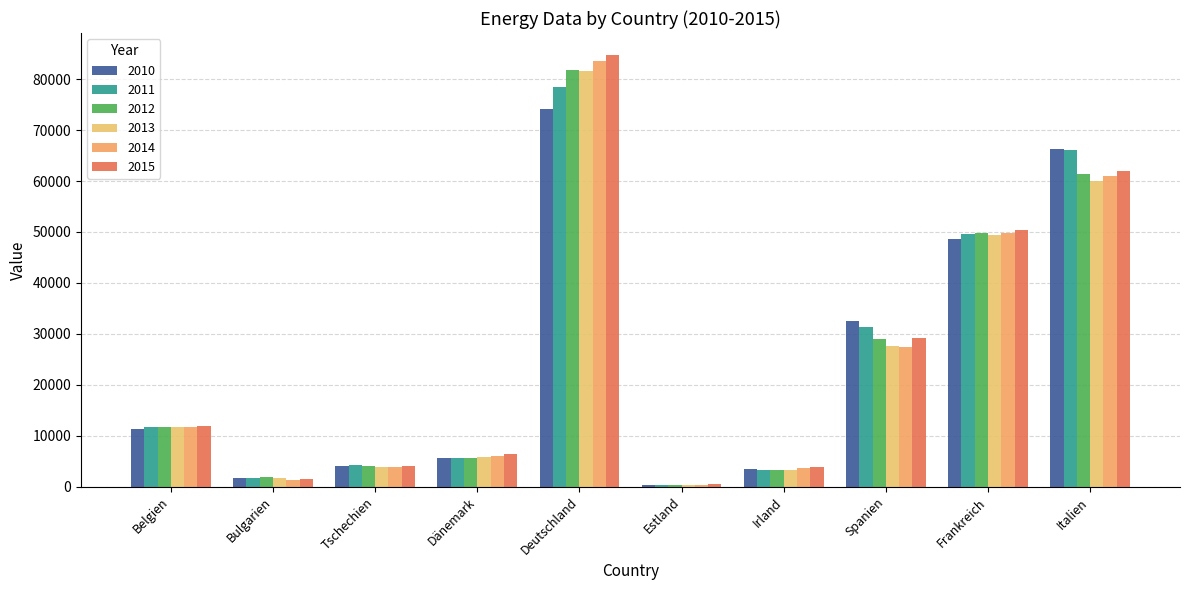

What is the average value of the 2014 series?

24889.0